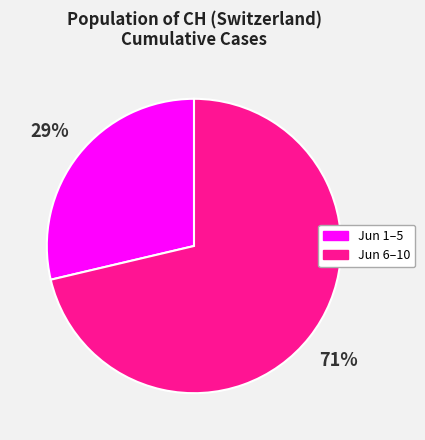

Is there any slice that represents more than half of the pie?

Yes